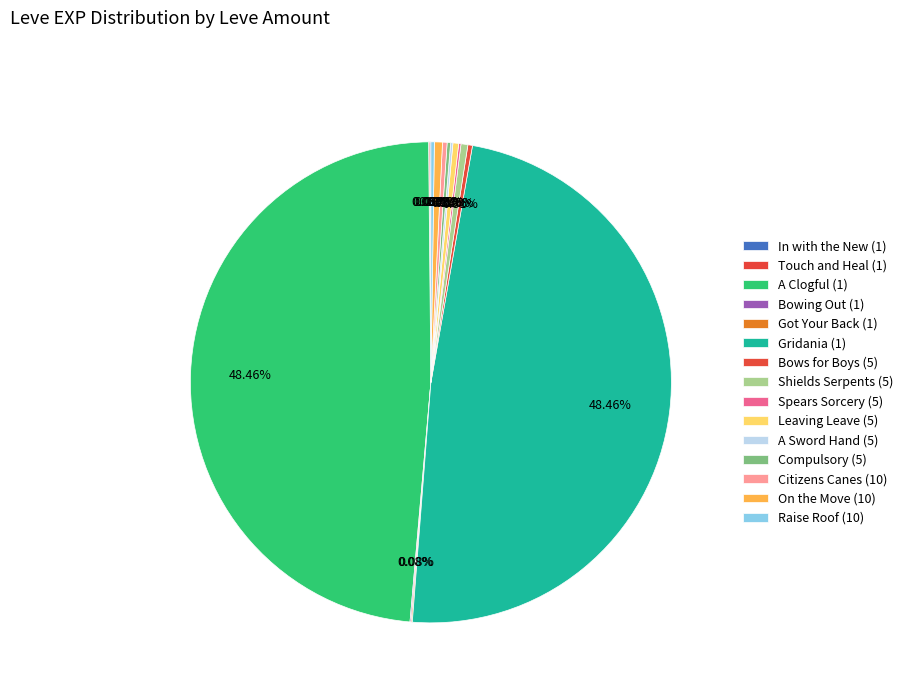

Is there a majority slice in this chart?

No